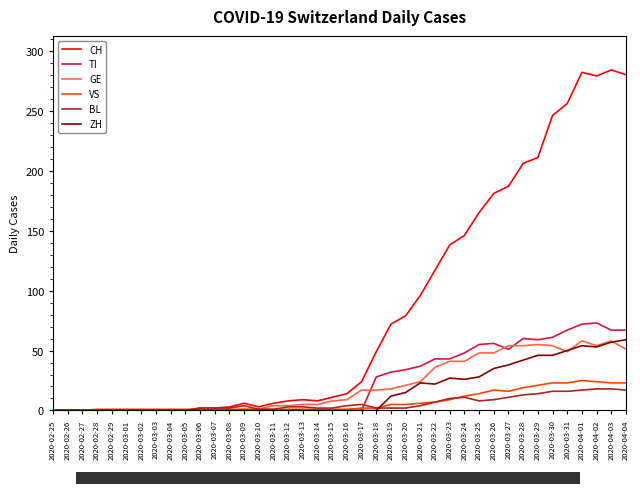

The value of CH at 2020-02-28 is 102. True or false?

False